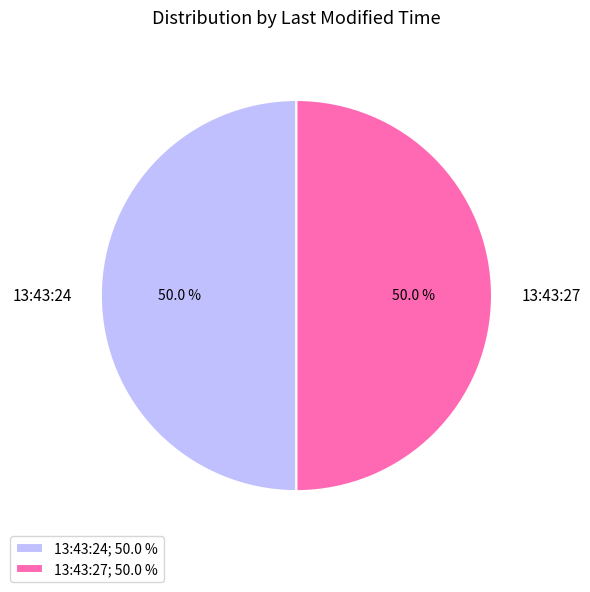

True or false: 13:43:24 accounts for 56% of the total.

False